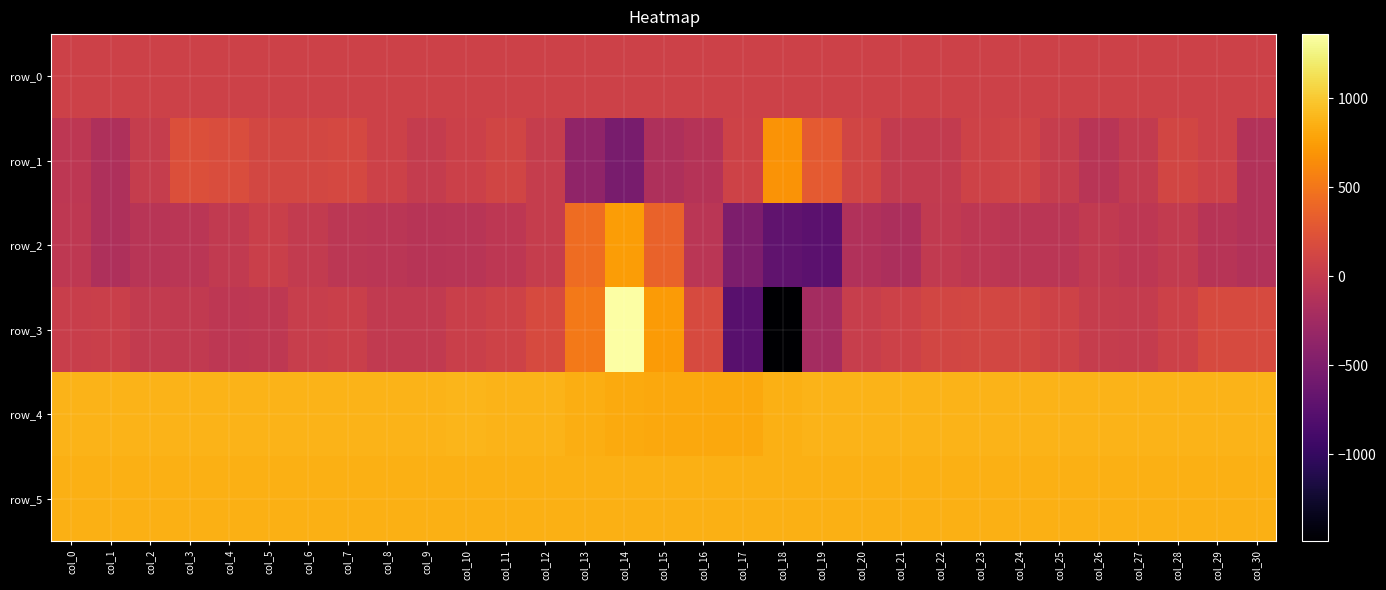

What is the difference between the second highest and minimum values in the row_2 series?

1166.0